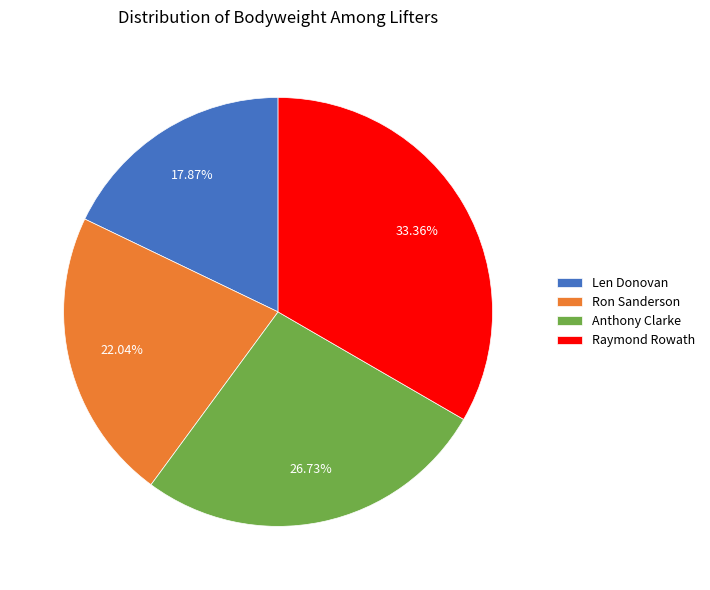

Does Len Donovan represent more than half of the total?

No